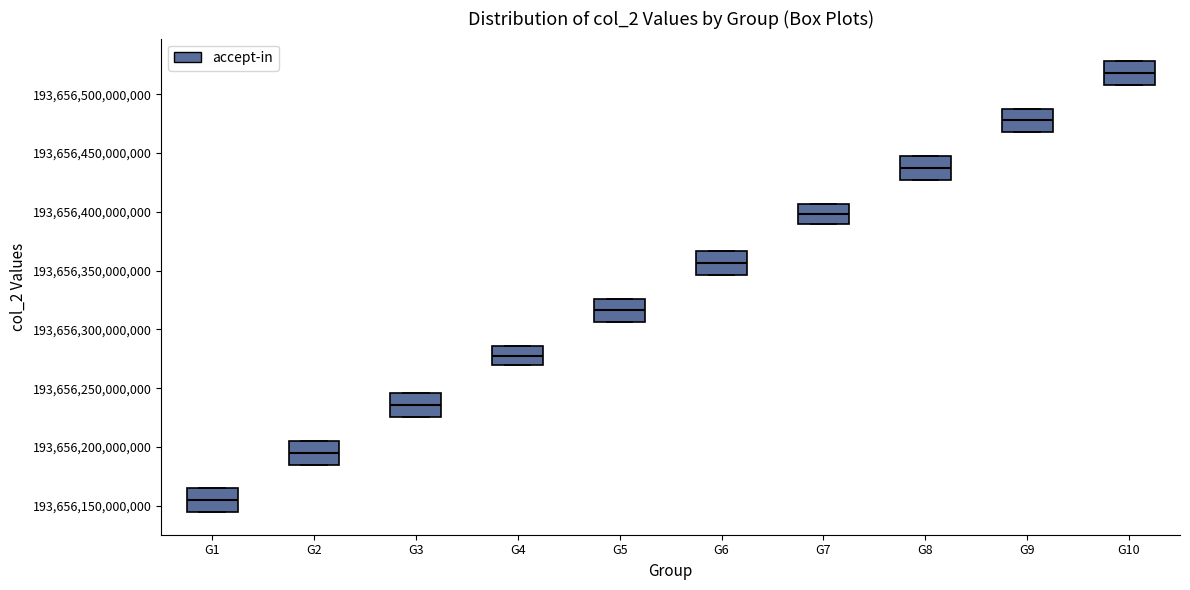

Which box has the lowest median line?

G1